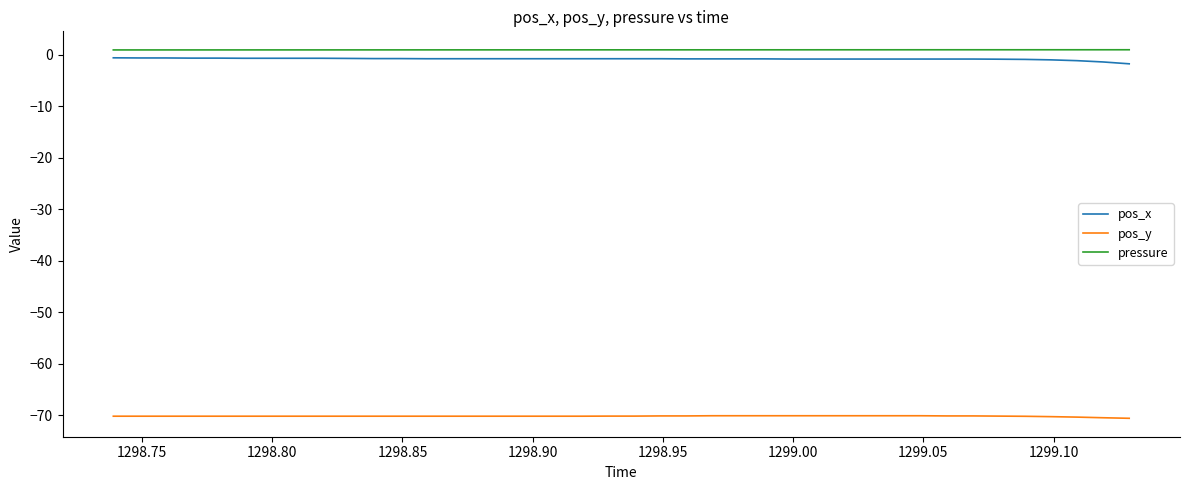

True or false: pos_x and pressure cross at least once.

False